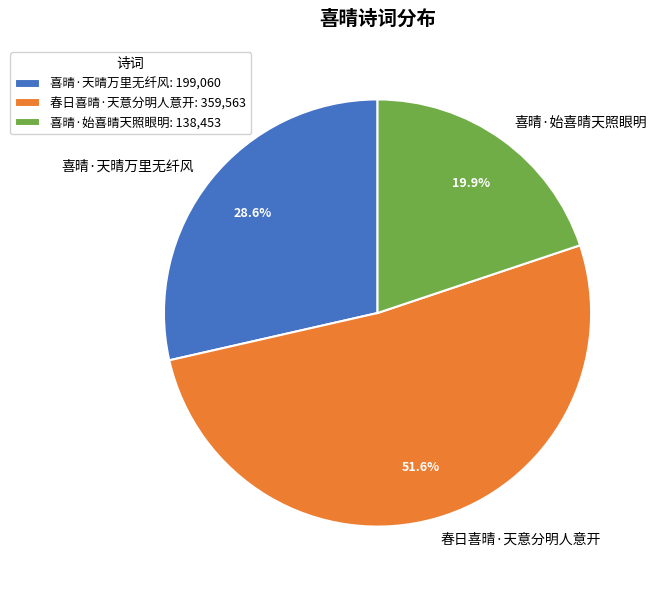

How many segments does this pie chart have?

3